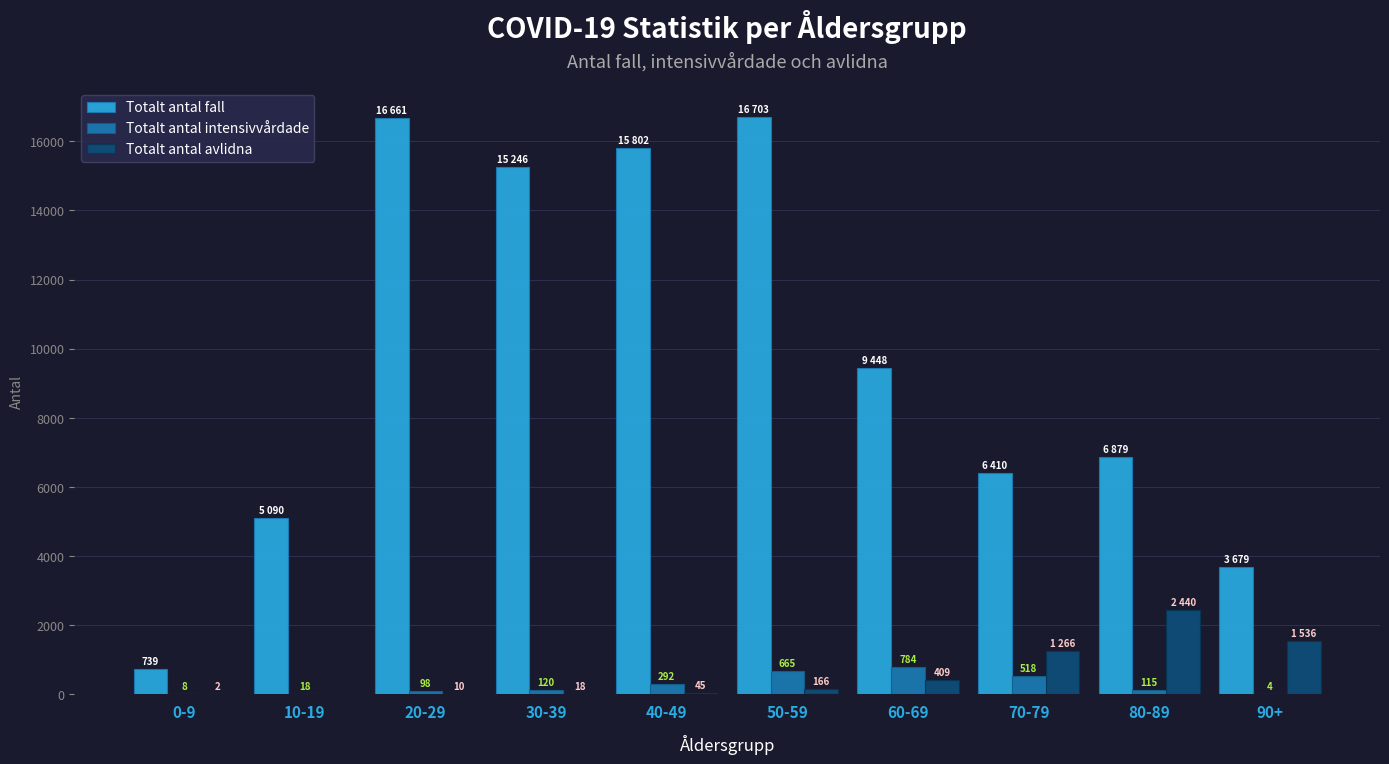

At which category is the sum across all series the highest?

50-59